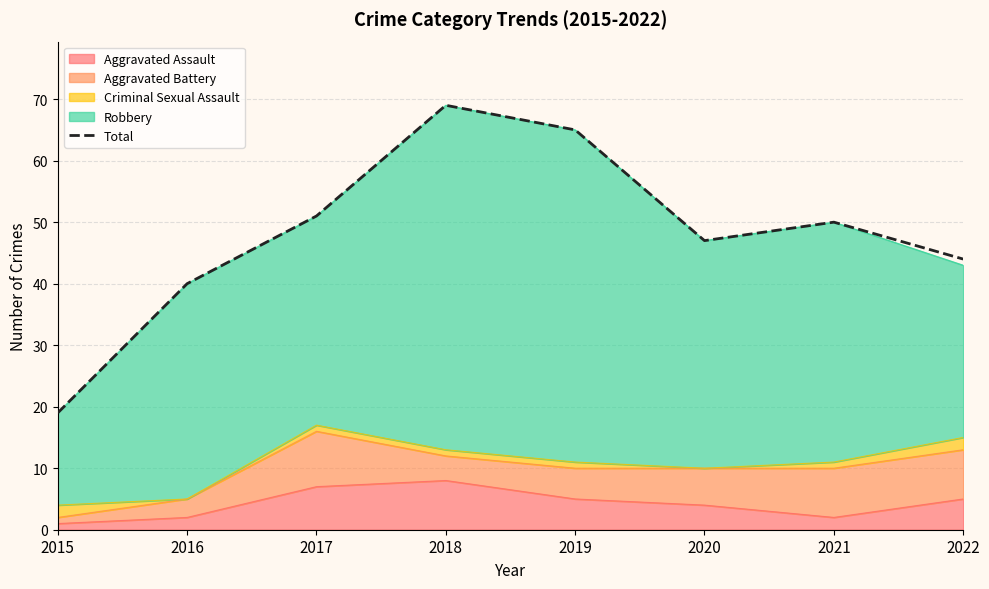

Does the chart have visible grid lines?

Yes